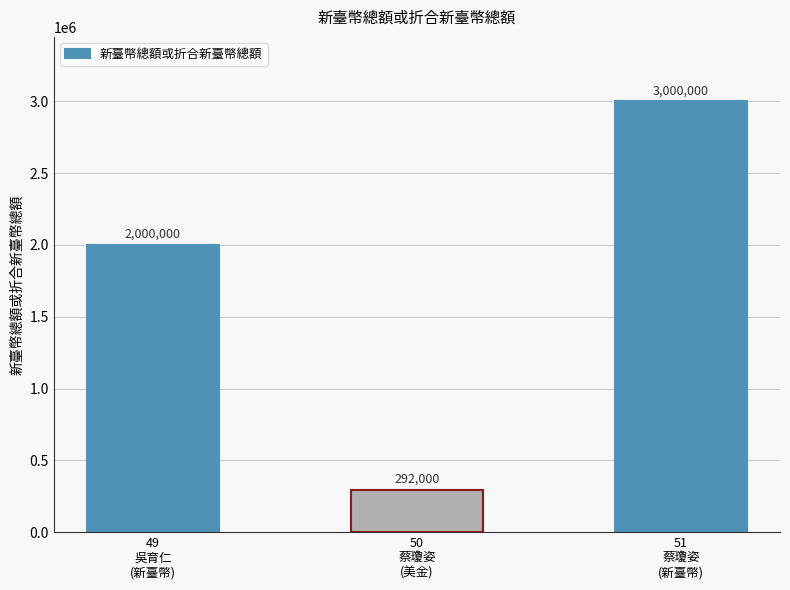

How many values are between 292000 and 3000000?

3